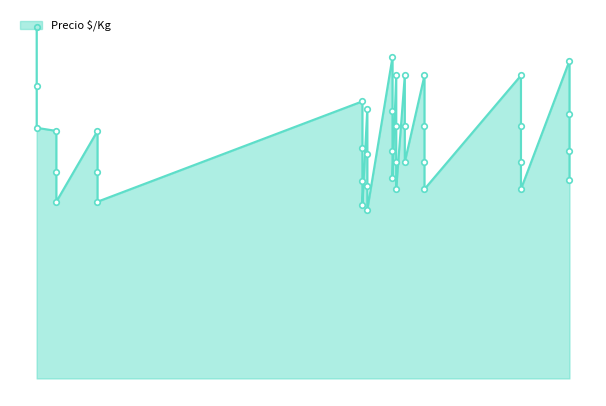

What is the average value?

1619